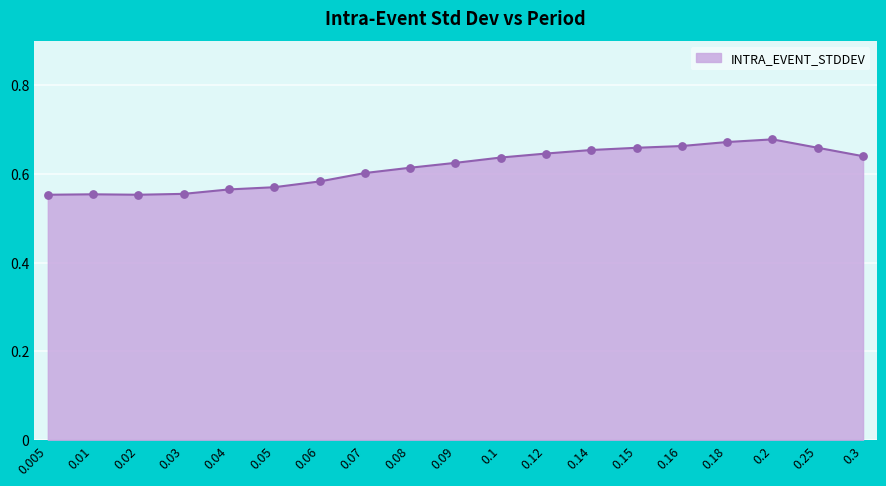

What is the change in value from 0.01 to 0.25?

+0.1